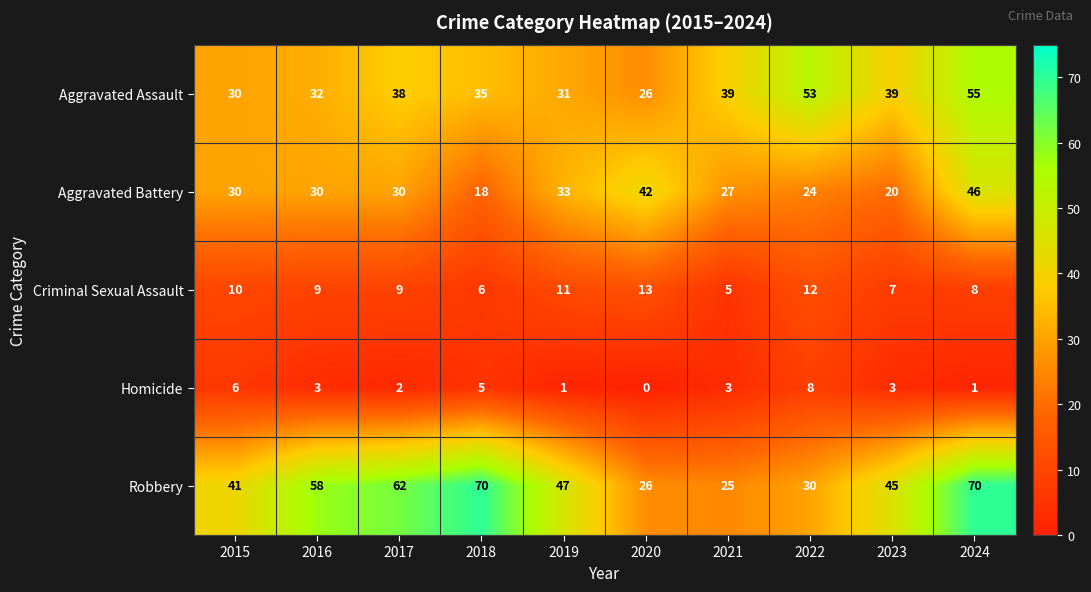

Where does the Robbery series first go above 47?

2016